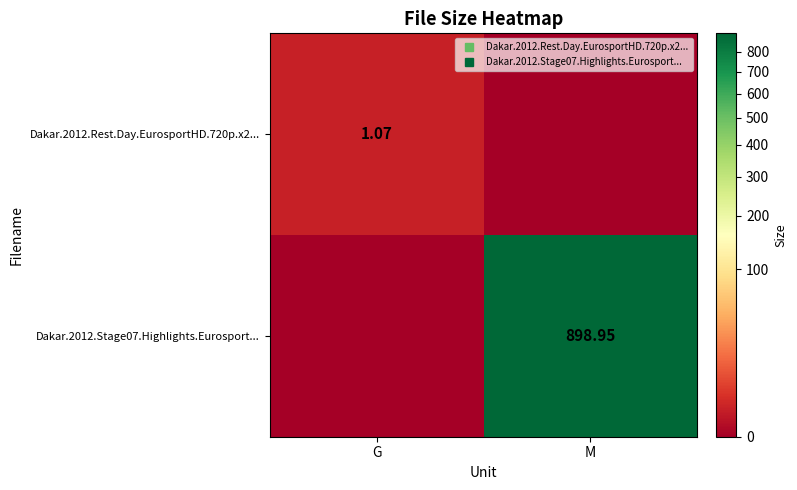

What is the difference between the highest and lowest values at G?

1.1